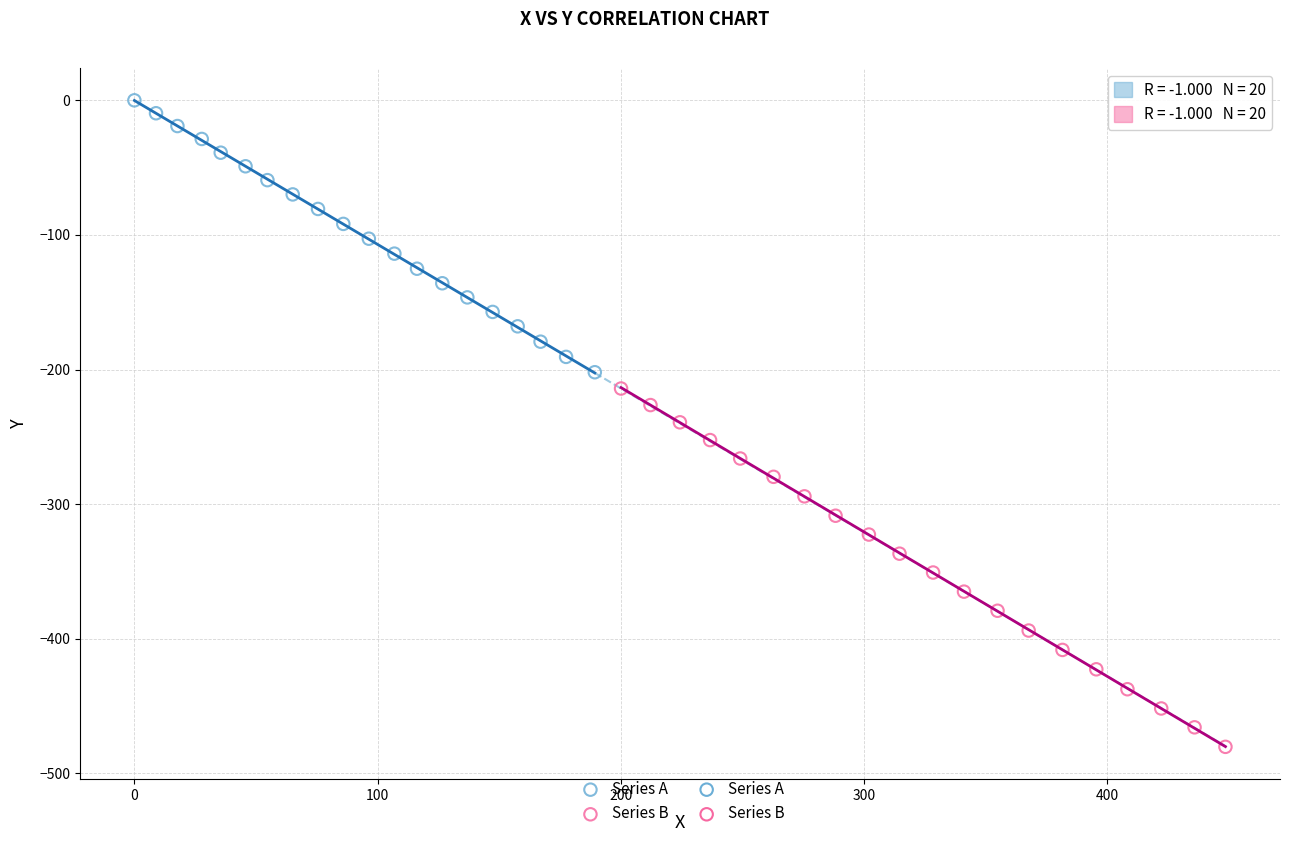

Which series contains the highest Y value?

Series A